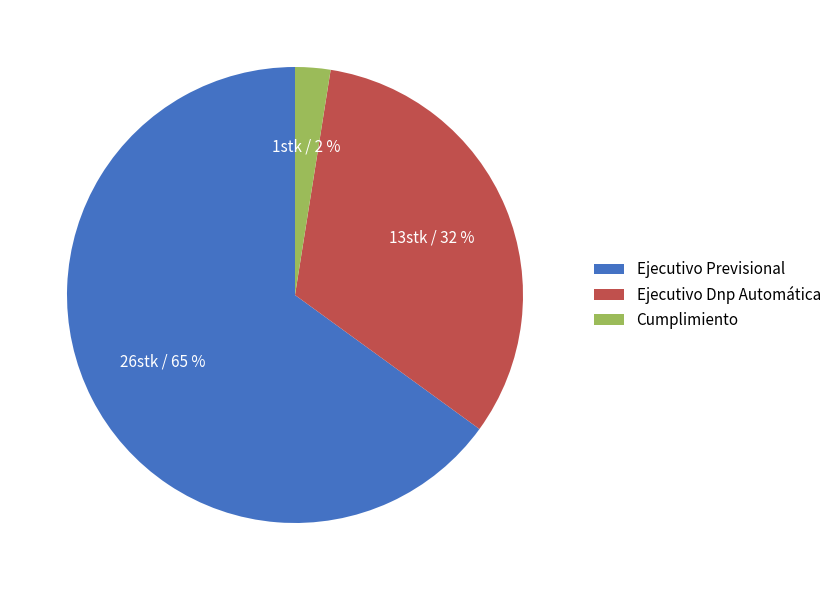

Is it true that Ejecutivo Previsional is 79% of the pie?

False